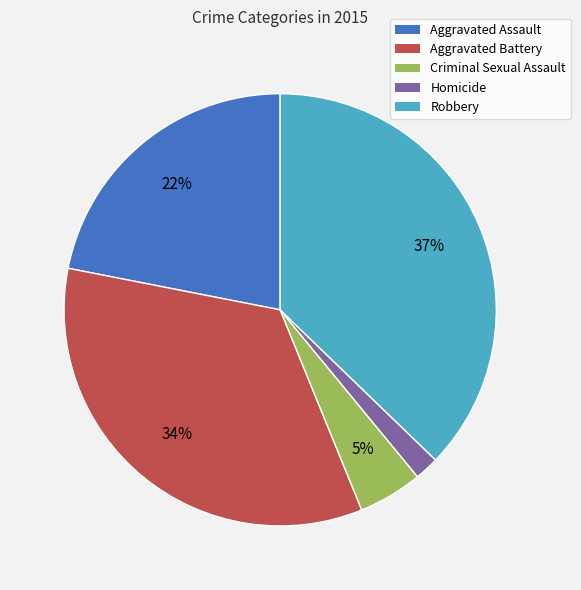

Count the number of slices in the pie.

5